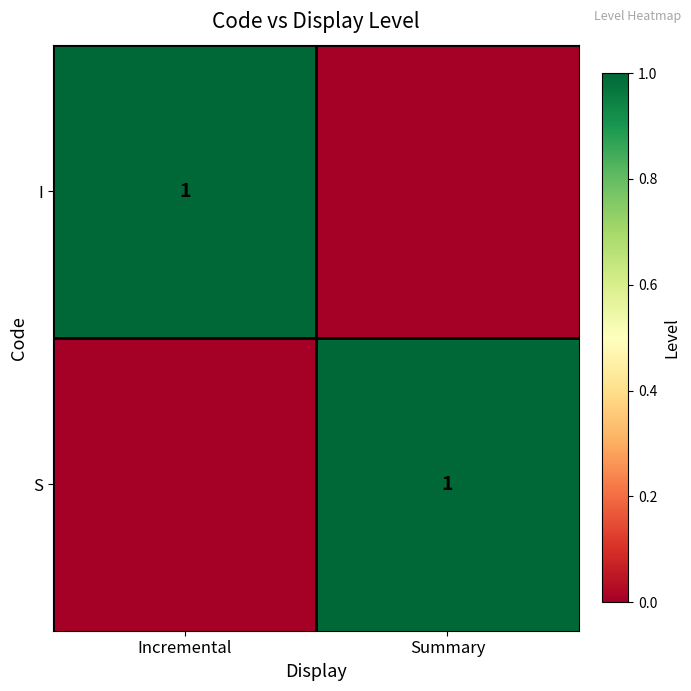

The value of I at Incremental is 0. True or false?

False